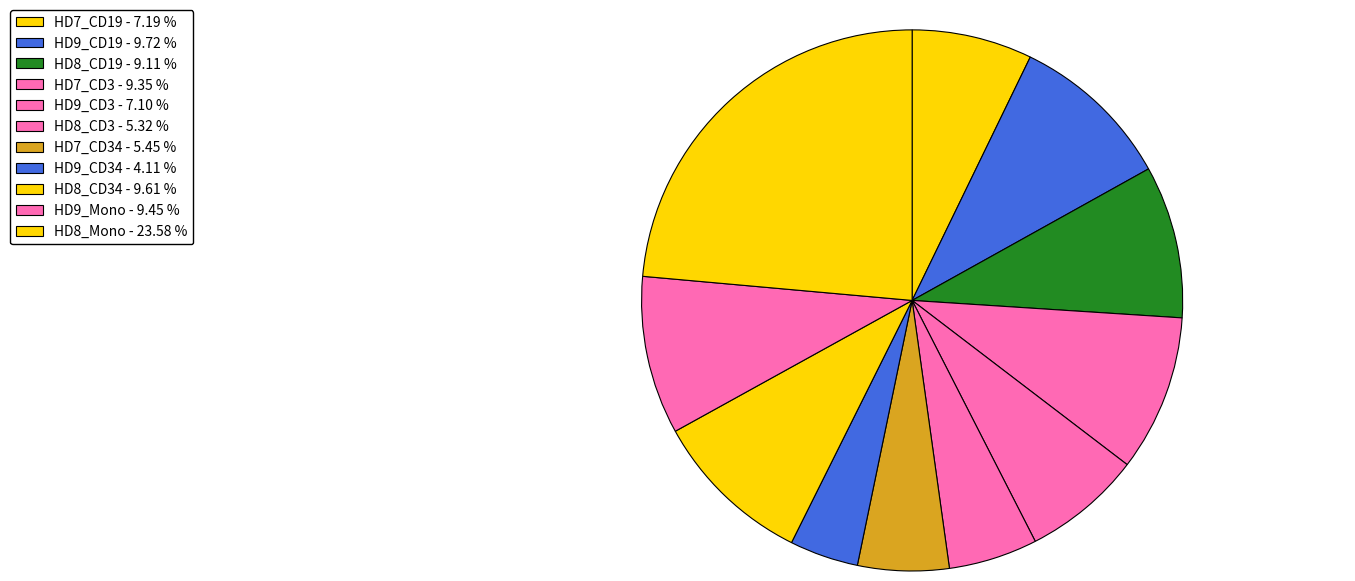

Rank the categories by value from lowest to highest.

HD9_CD34, HD8_CD3, HD7_CD34, HD9_CD3, HD7_CD19, HD8_CD19, HD7_CD3, HD9_Mono, HD8_CD34, HD9_CD19, HD8_Mono